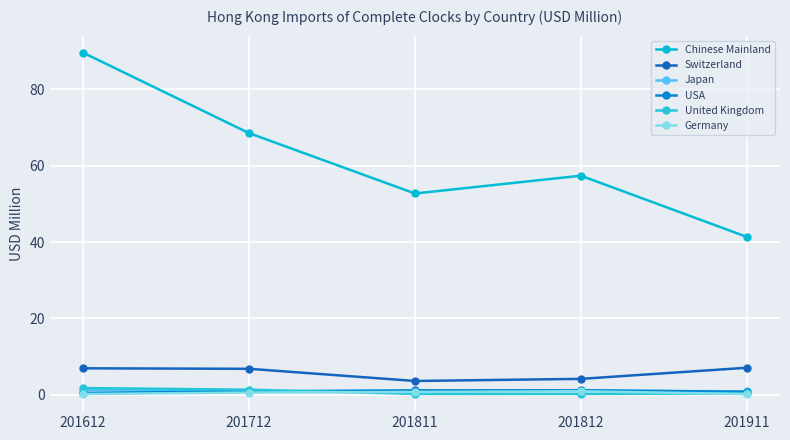

Reading left to right, extract all data points from this chart.

Chinese Mainland: 201612=89.5	201712=68.5	201811=52.7	201812=57.3	201911=41.3
Switzerland: 201612=7.0	201712=6.8	201811=3.7	201812=4.2	201911=7.1
Japan: 201612=1.3	201712=0.9	201811=1.1	201812=1.1	201911=0.9
USA: 201612=0.5	201712=0.9	201811=1.2	201812=1.2	201911=0.8
United Kingdom: 201612=1.8	201712=1.4	201811=0.3	201812=0.3	201911=0.4
Germany: 201612=0.2	201712=0.6	201811=0.8	201812=1.0	201911=0.2